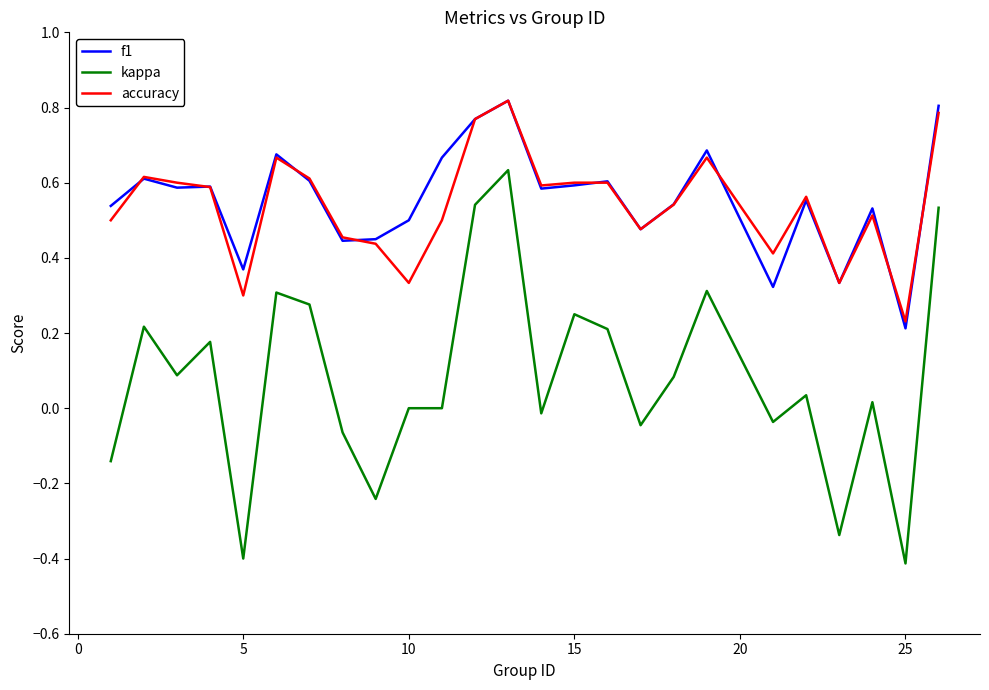

True or false: kappa and accuracy intersect in this chart.

False